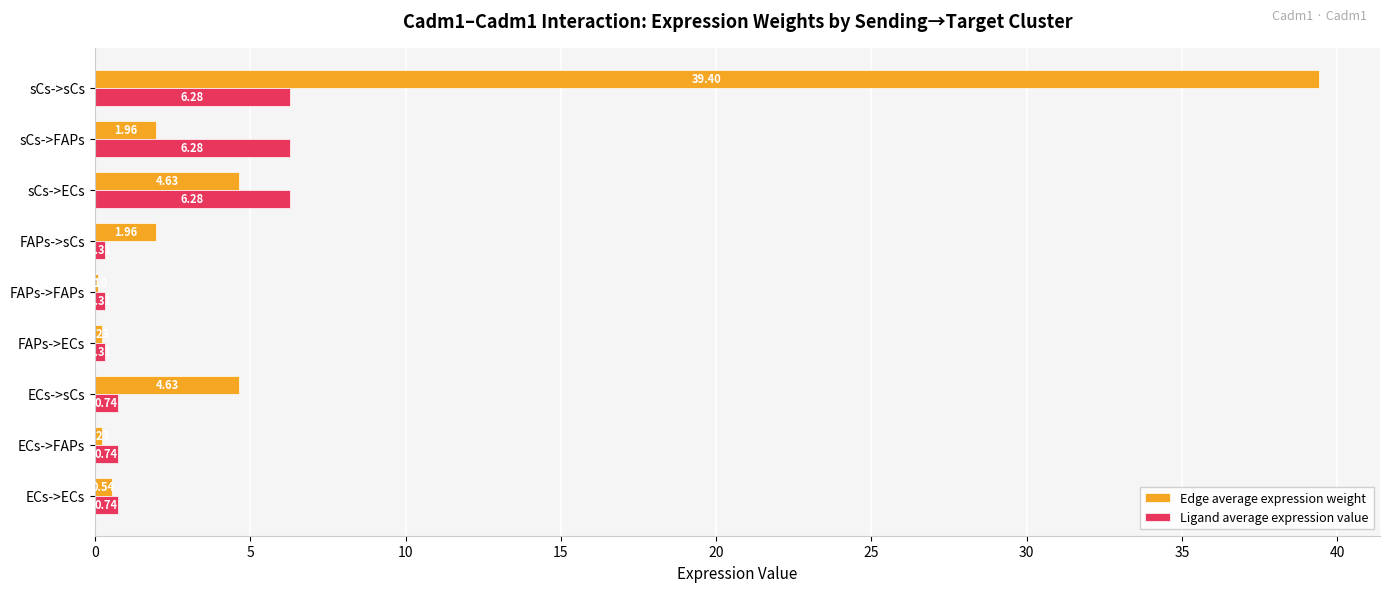

Which category has the highest value across all series?

sCs->sCs